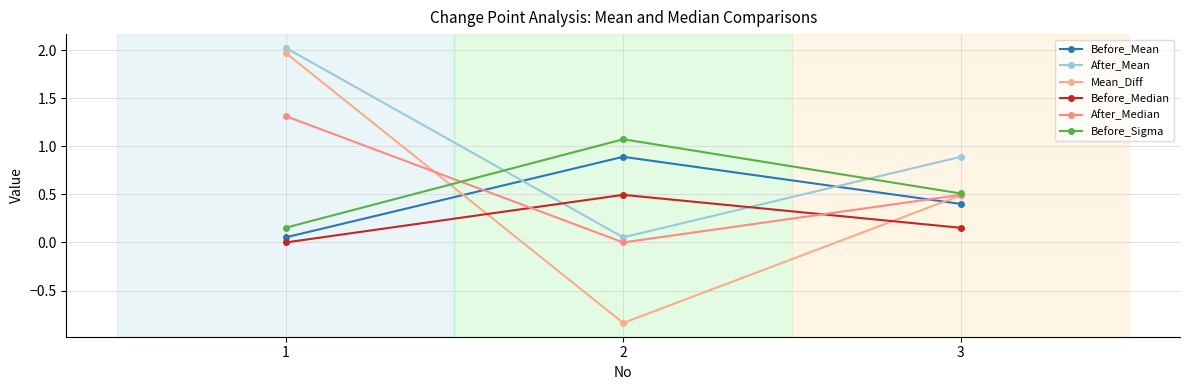

What is the difference between the maximum and minimum values in the After_Mean series?

2.0